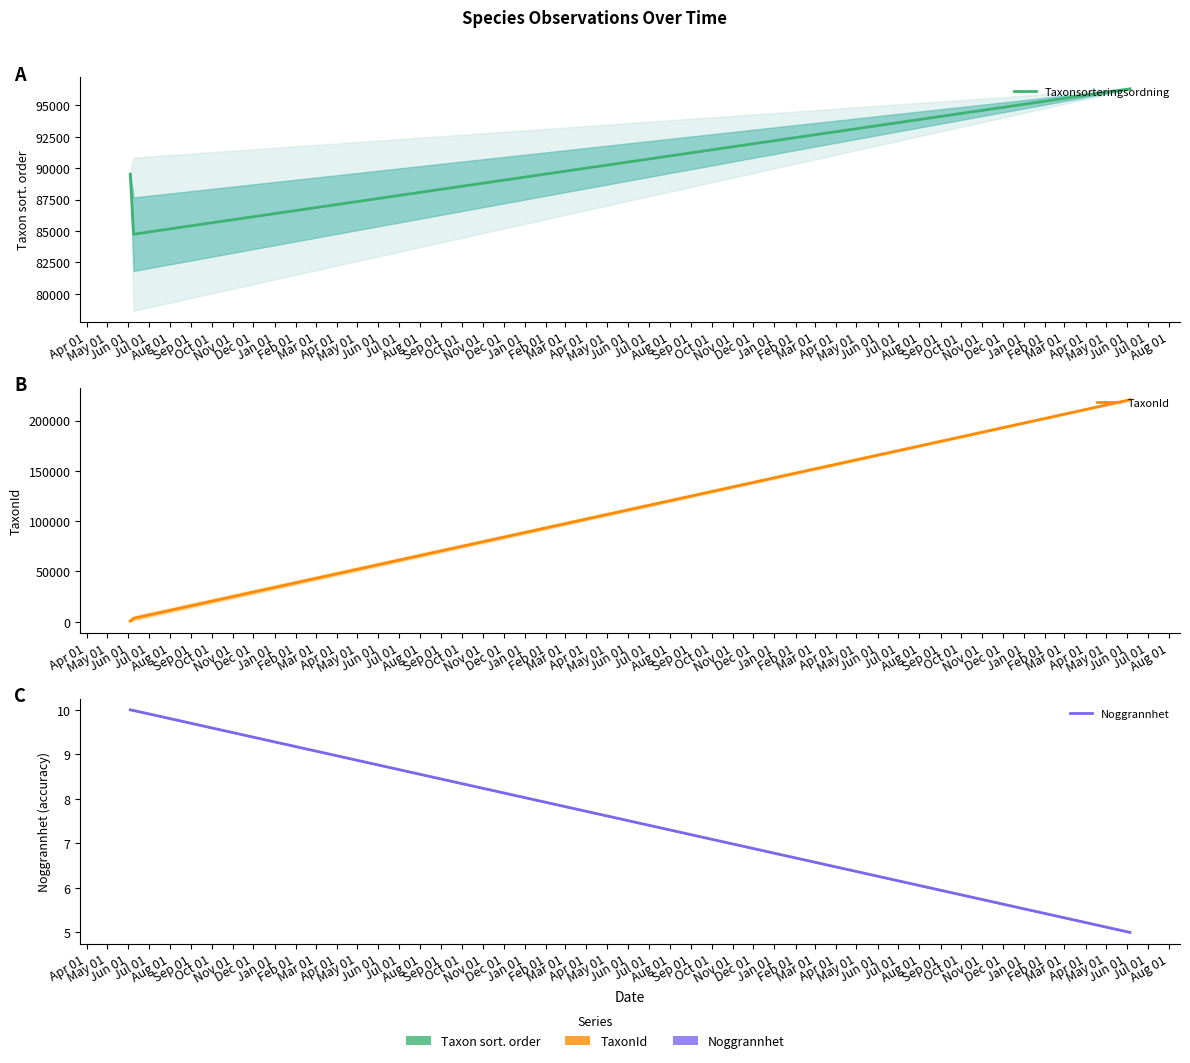

Where is the first local minimum for Taxonsorteringsordning?

2019-06-05